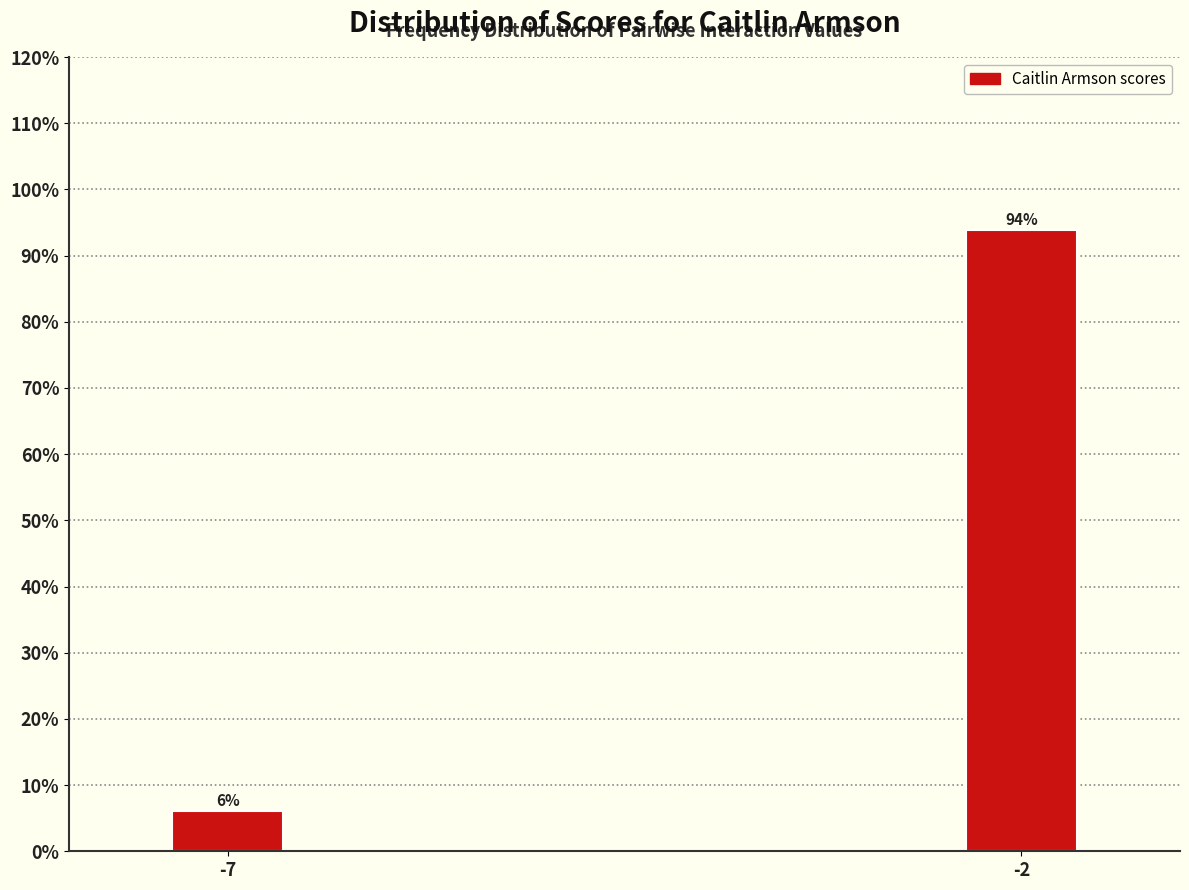

The chart shows a value of 9.7 at -7. True or false?

False